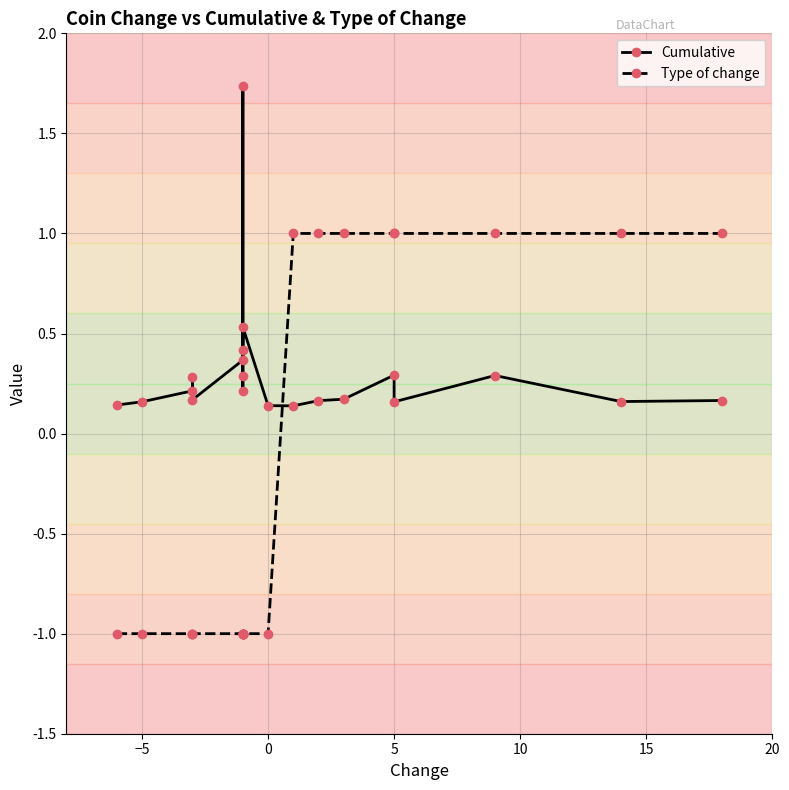

What is the average value of the Cumulative series?

0.3